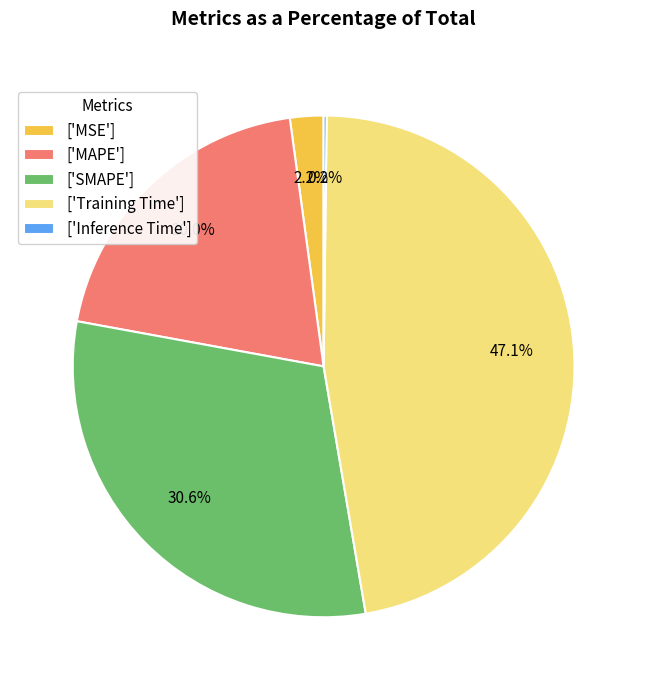

How much of the chart is everything except ['Training Time']?

52.9%